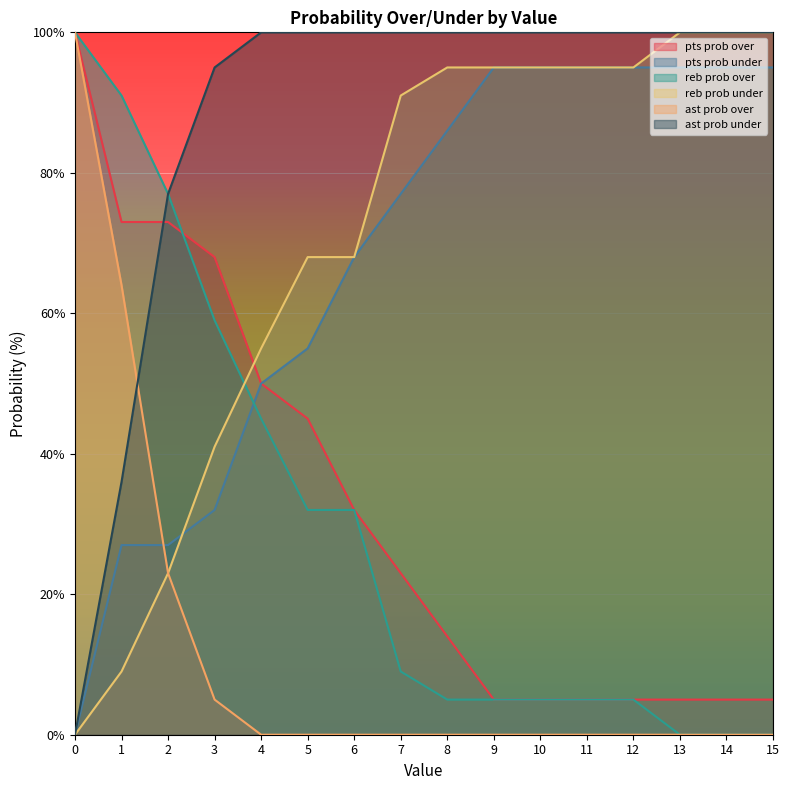

What are all the series names shown in the legend?

pts prob over, pts prob under, reb prob over, reb prob under, ast prob over, ast prob under